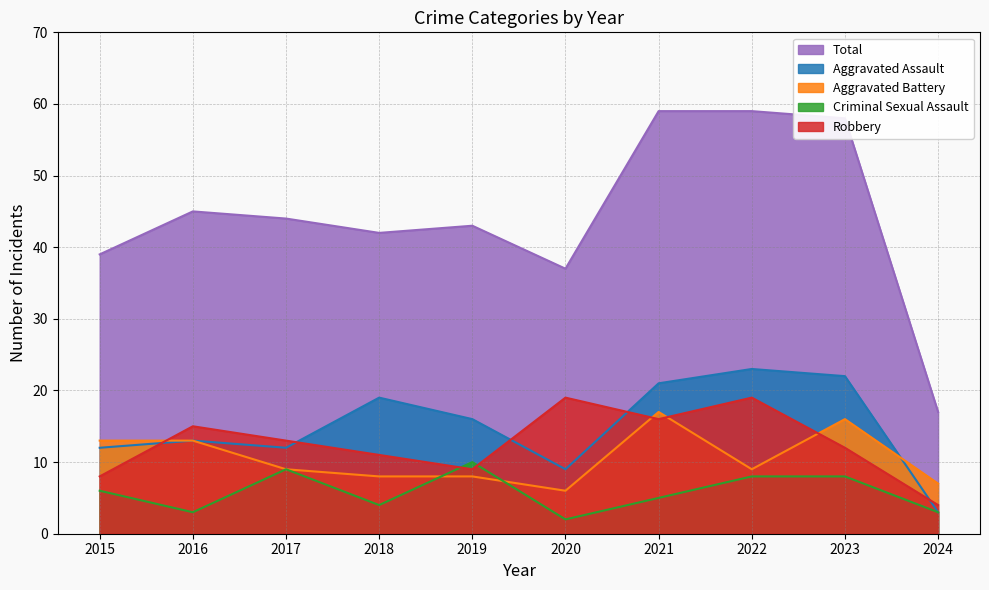

How many interior local valleys does the Aggravated Battery series have?

2